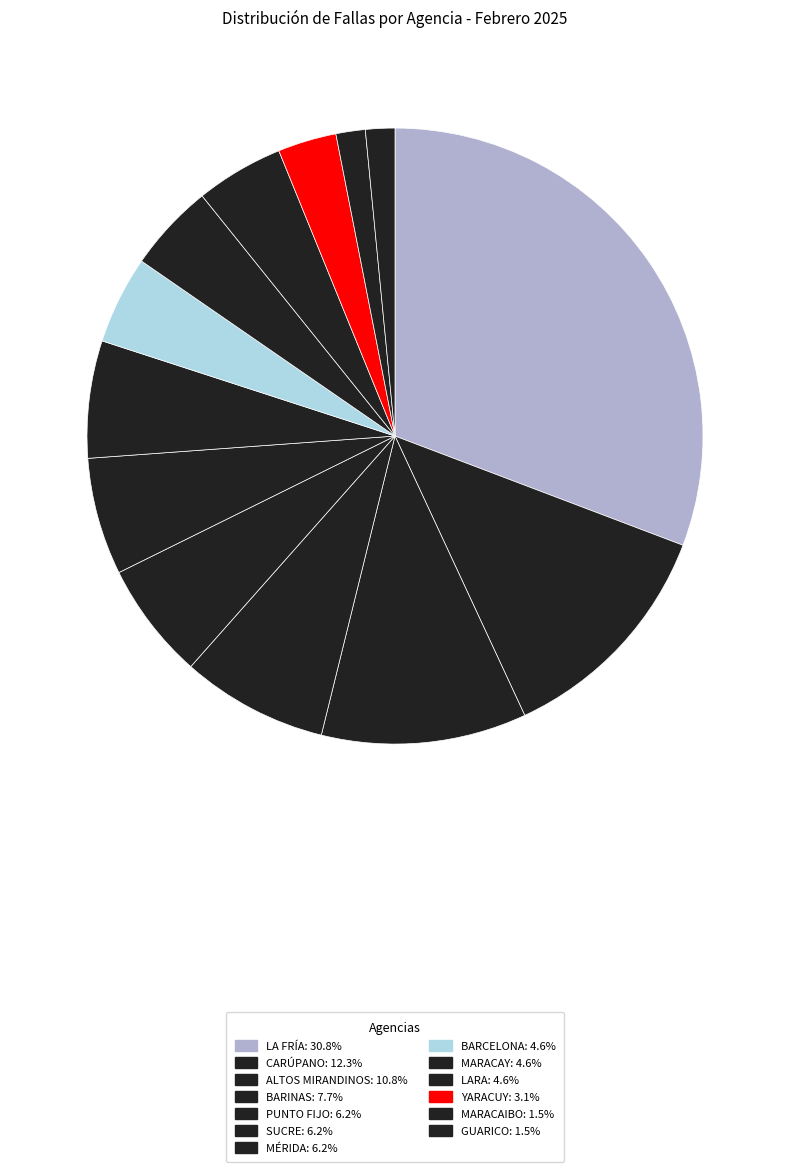

Count the number of slices in the pie.

13